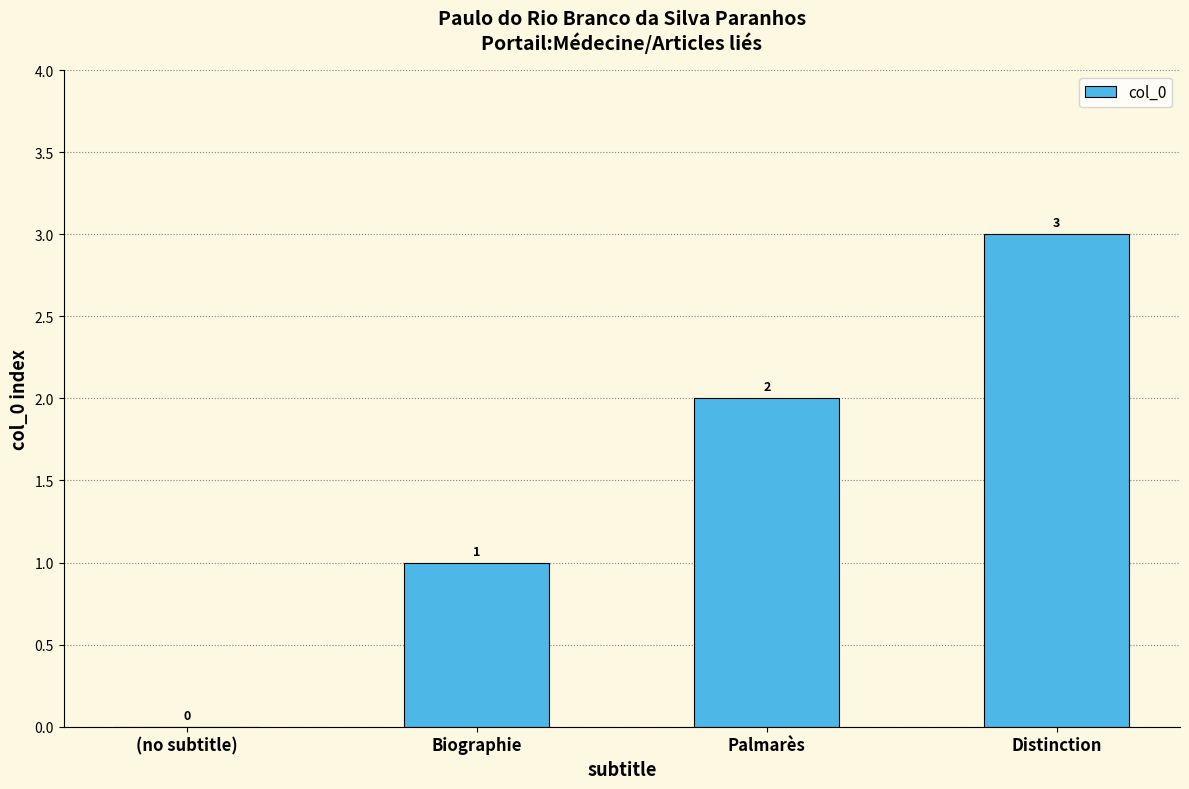

Reading right to left, extract all data points from this chart.

Distinction=3	Palmarès=2	Biographie=1	(no subtitle)=0